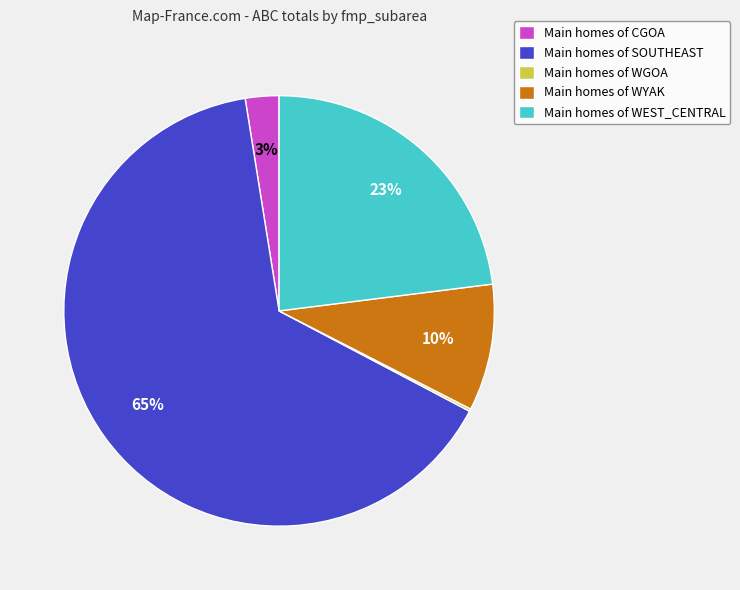

Is there a majority slice in this chart?

Yes